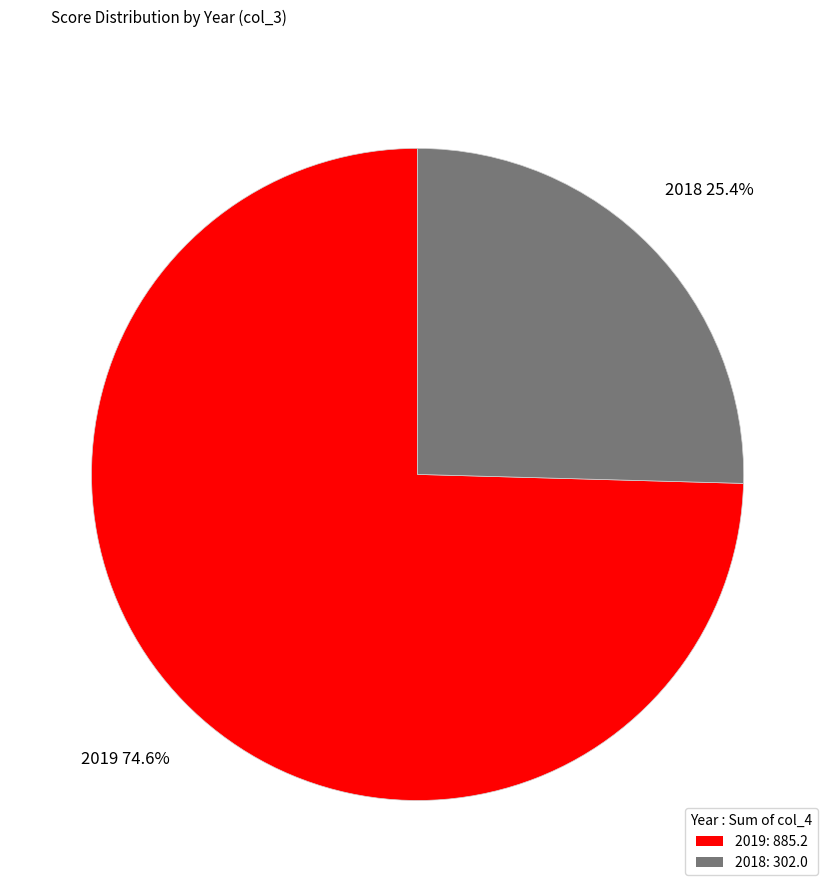

Rank the categories by value from lowest to highest.

2018: 302.0, 2019: 885.2